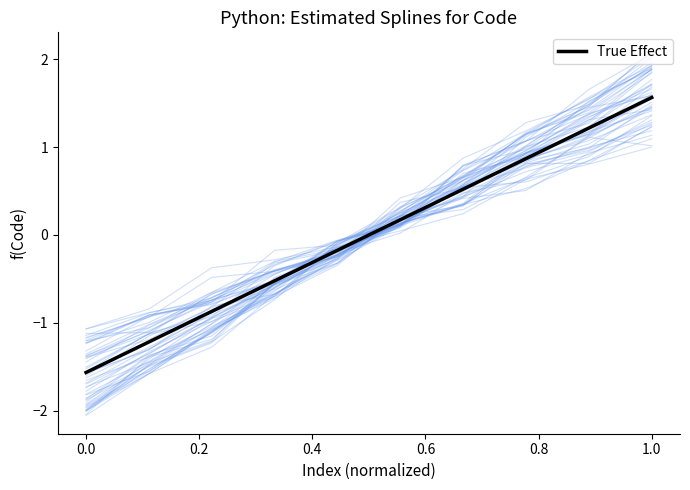

What is the minimum value shown in the chart?

-1.6